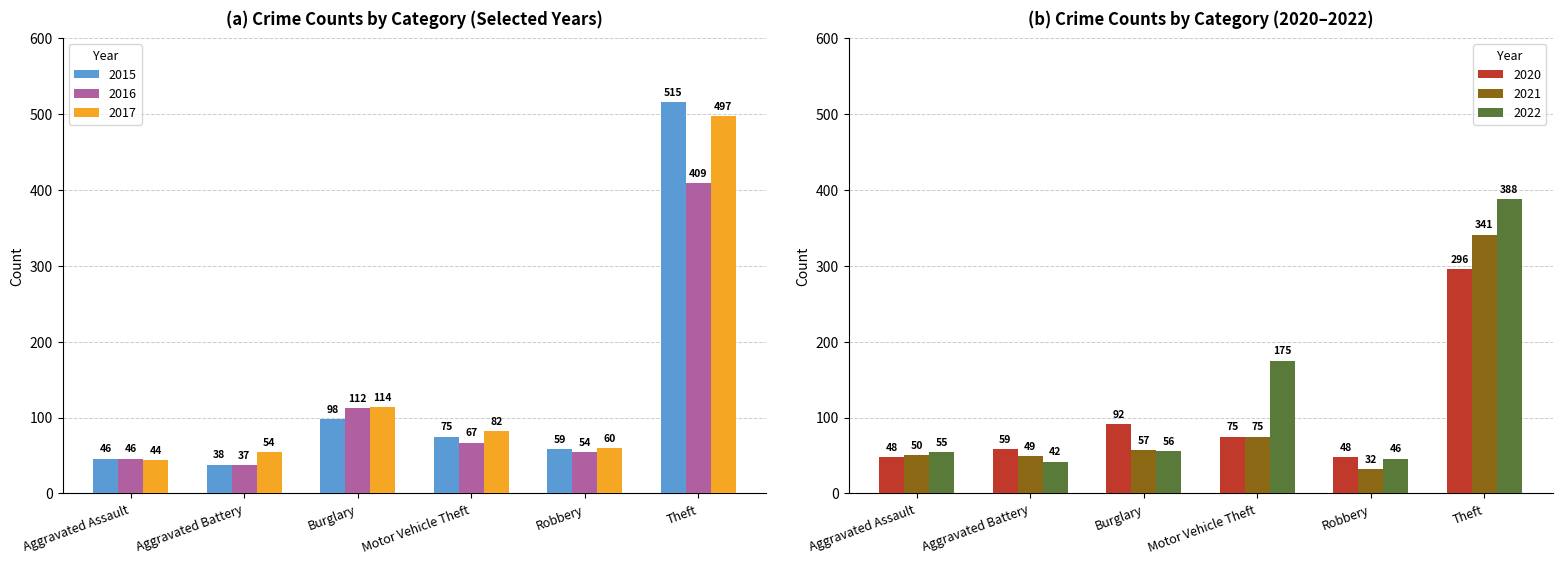

What position from the left is Aggravated Assault?

1